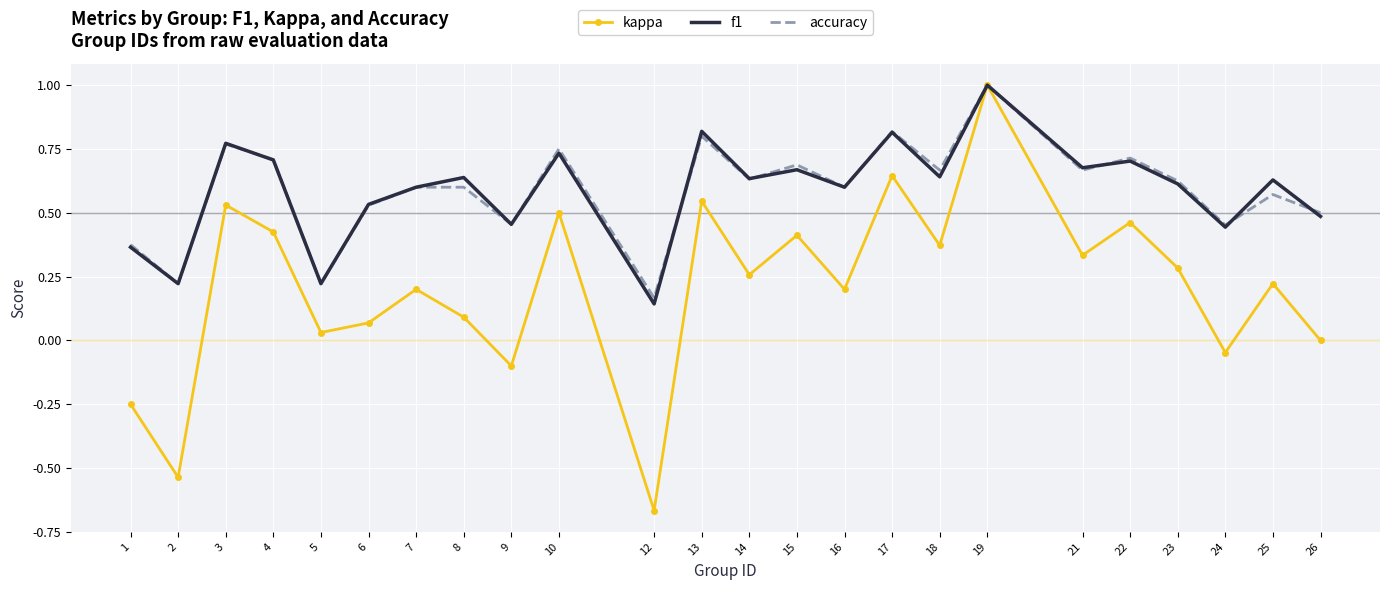

The value of f1 at 16 is 0.6. True or false?

True